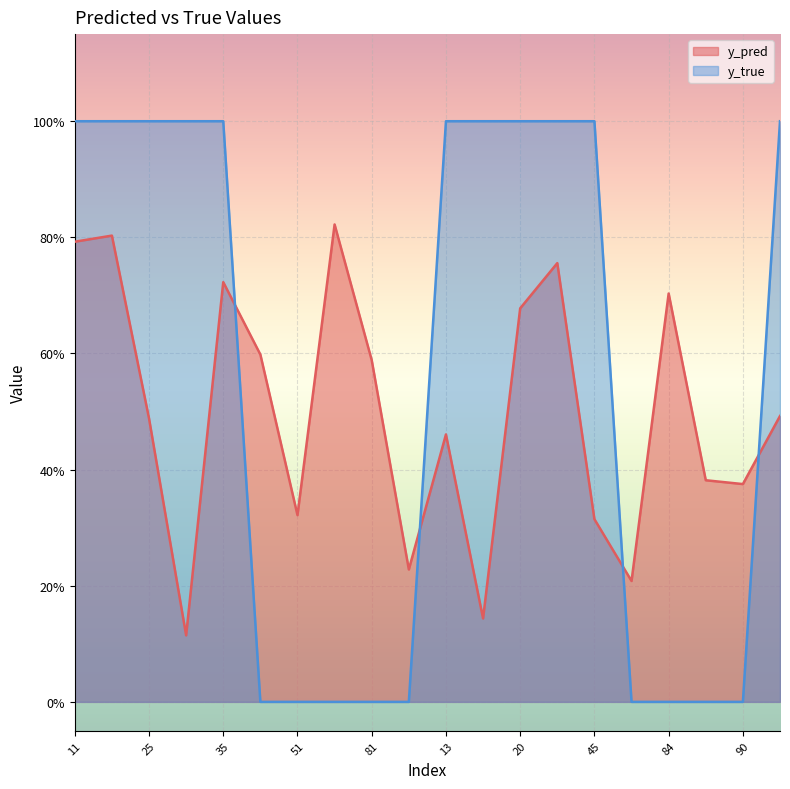

What position from the right is 88?

11